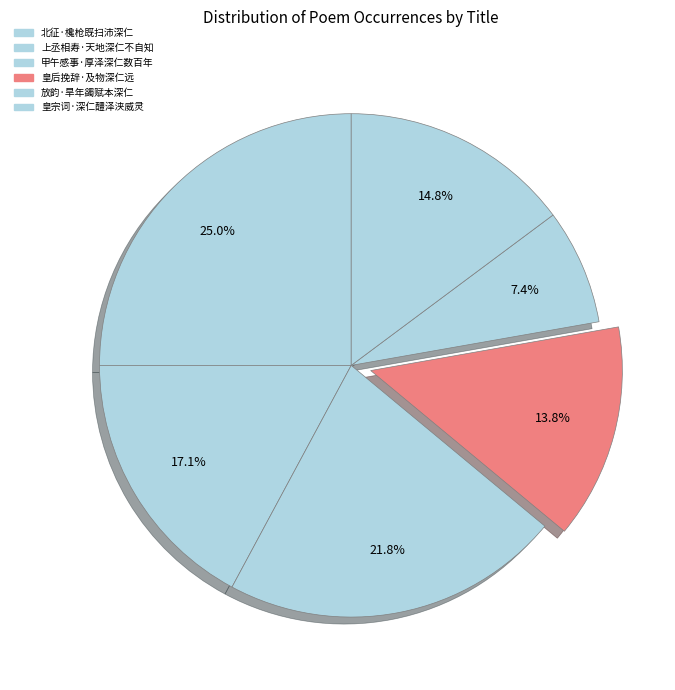

Which slice is the smallest?

放韵·旱年蠲赋本深仁